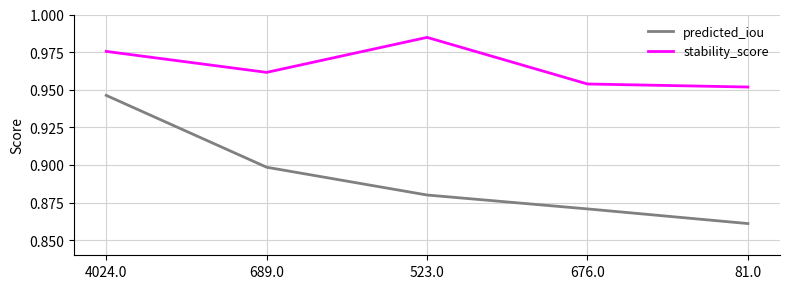

Which series has the largest range (max minus min)?

predicted_iou